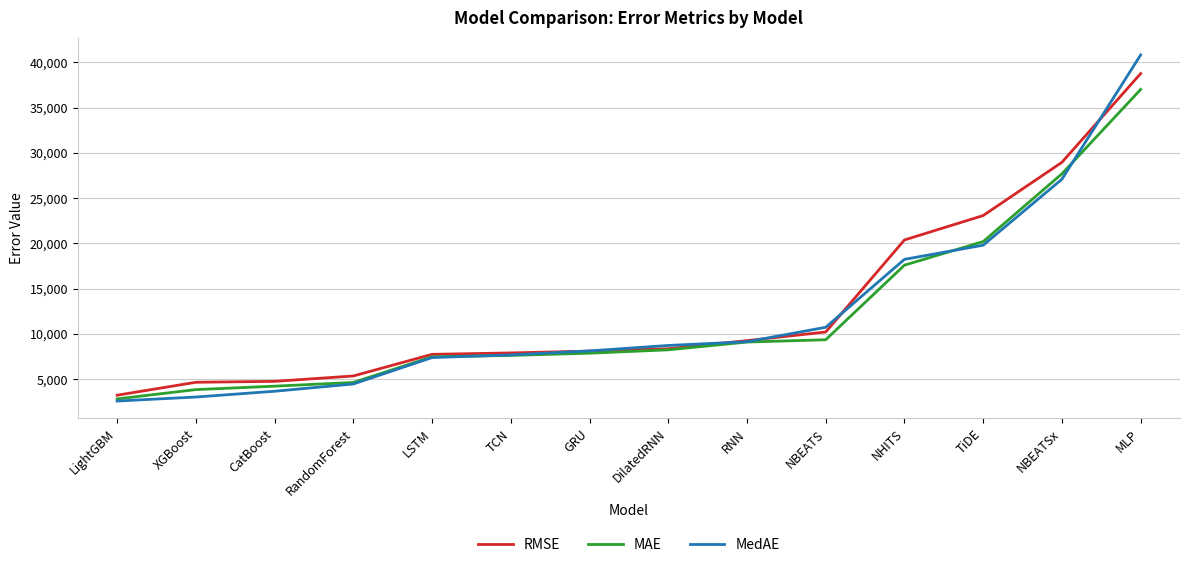

What are all the series names shown in the legend?

RMSE, MAE, MedAE